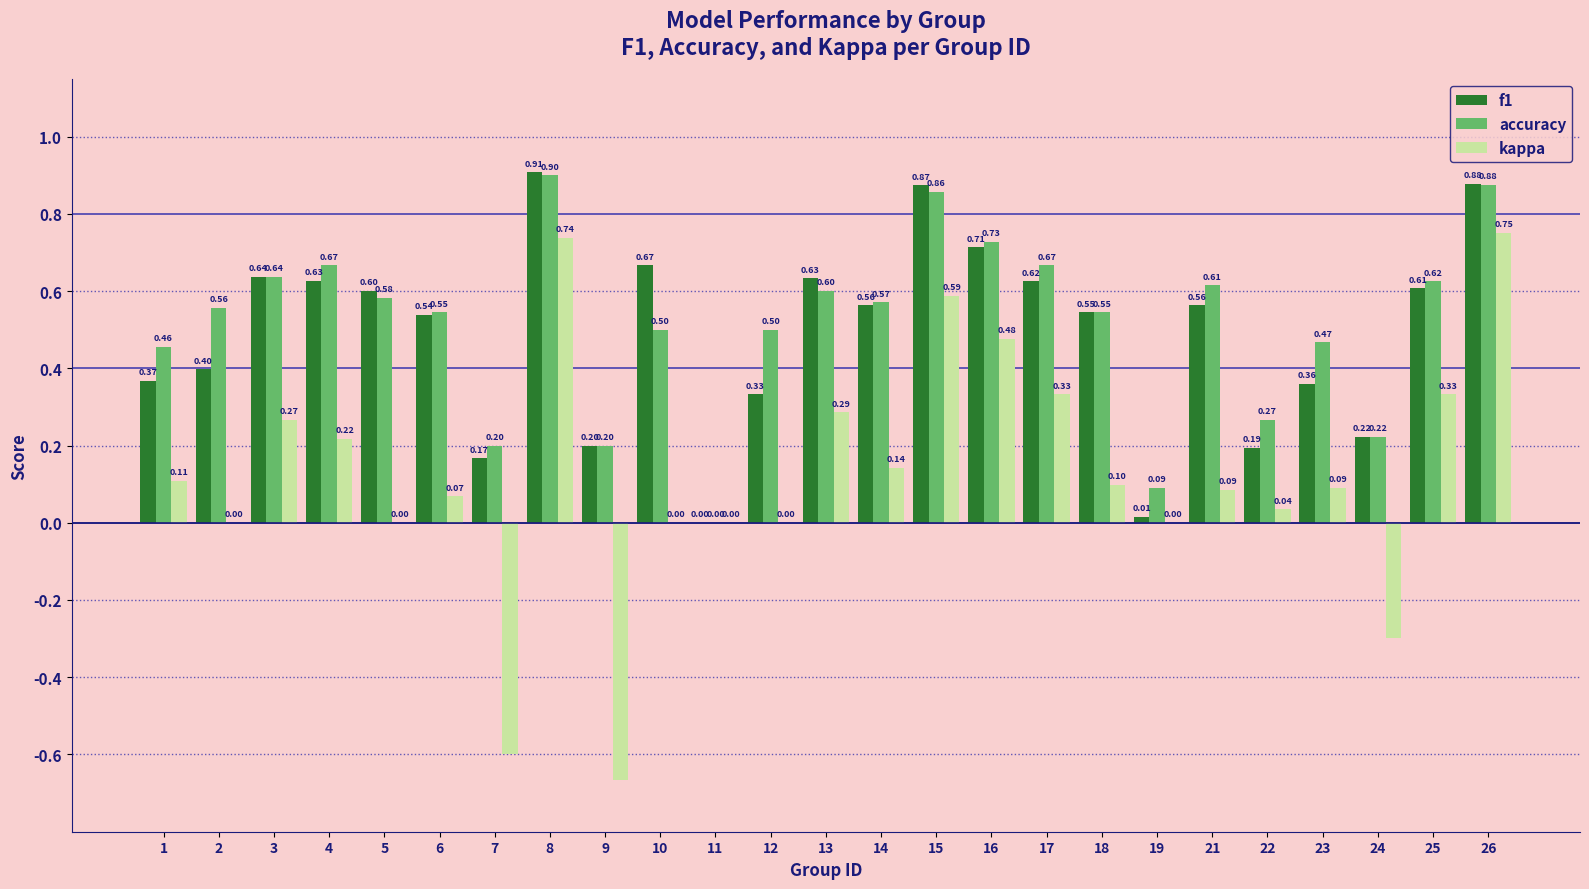

What is the sum of all f1 values?

12.2